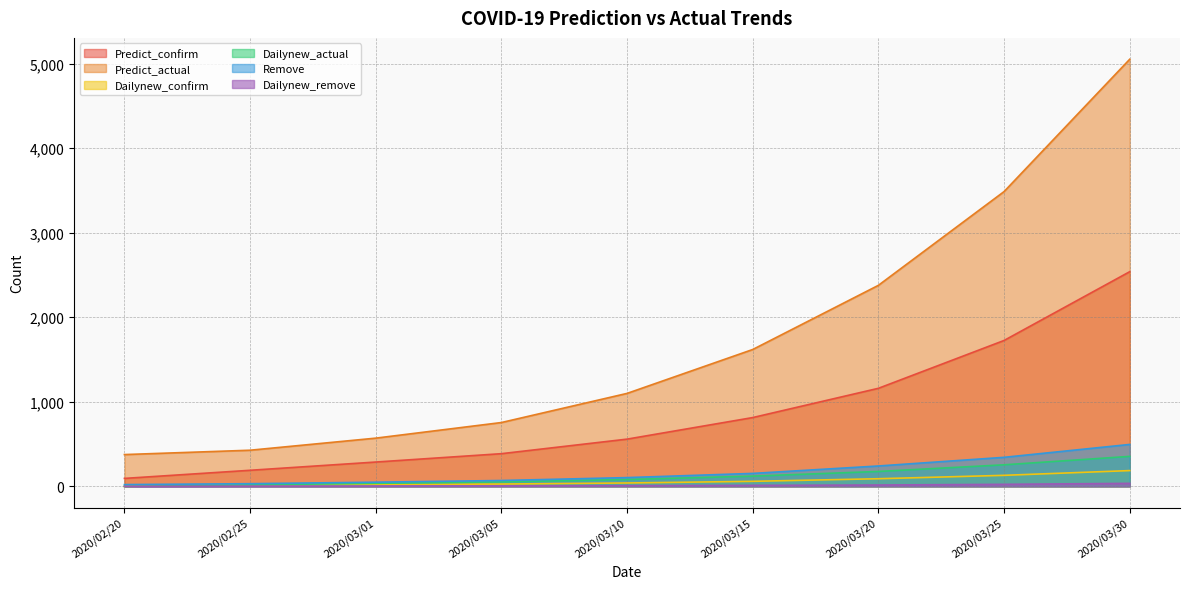

What is the minimum value for Remove?

21.0